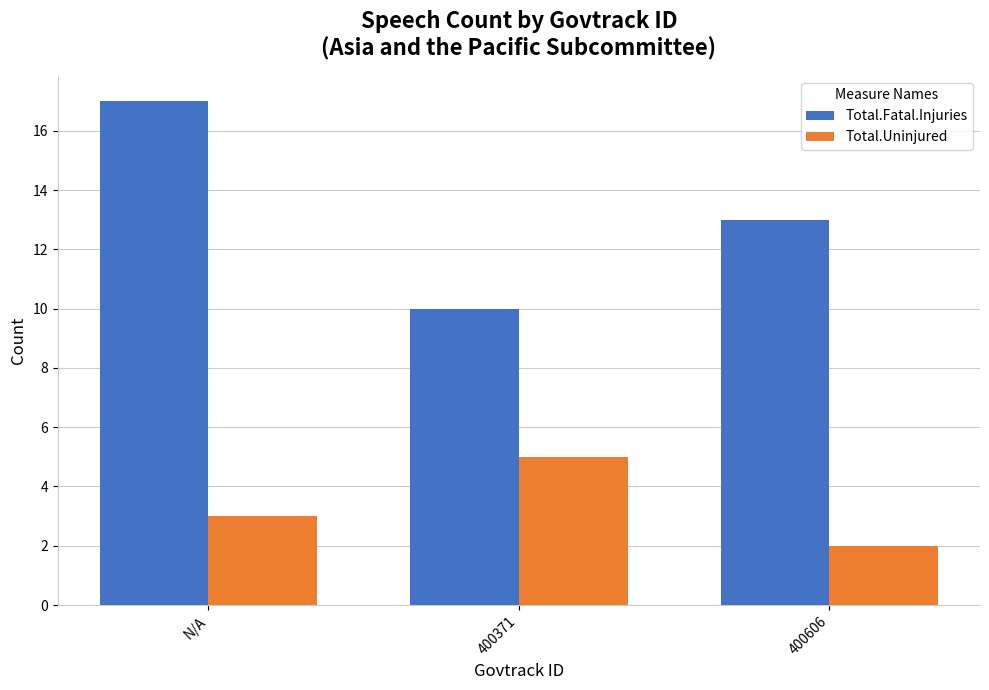

What is the maximum value for Total.Uninjured?

5